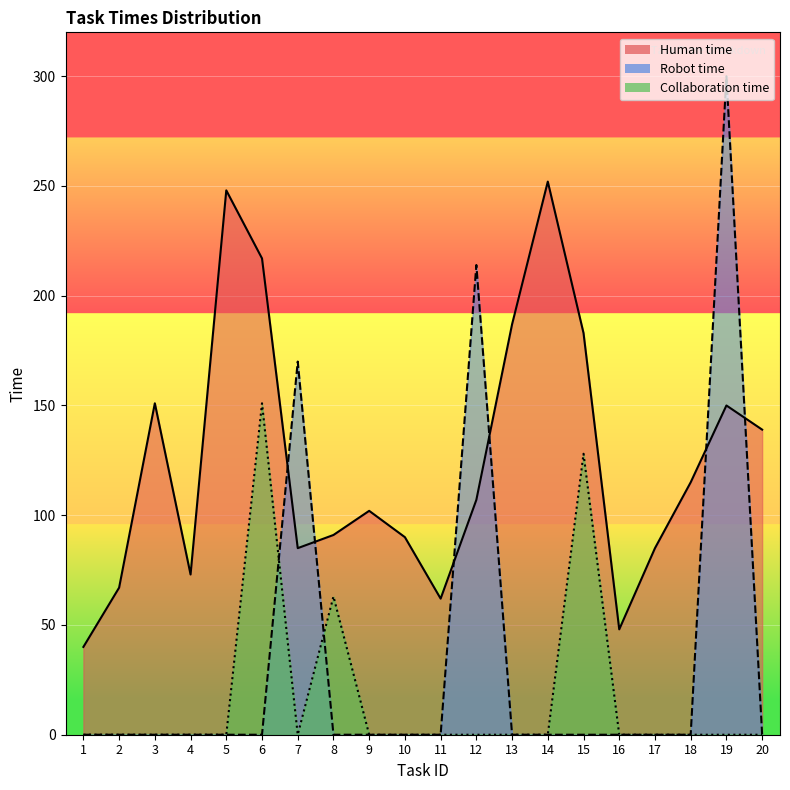

What is the difference between the second highest and minimum values in the Human time series?

208